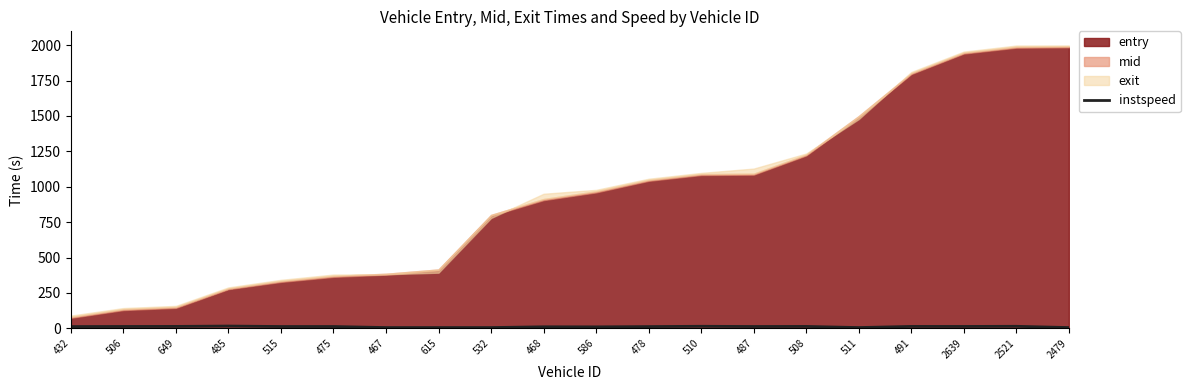

Is it true that instspeed equals 11.9 at 478?

True